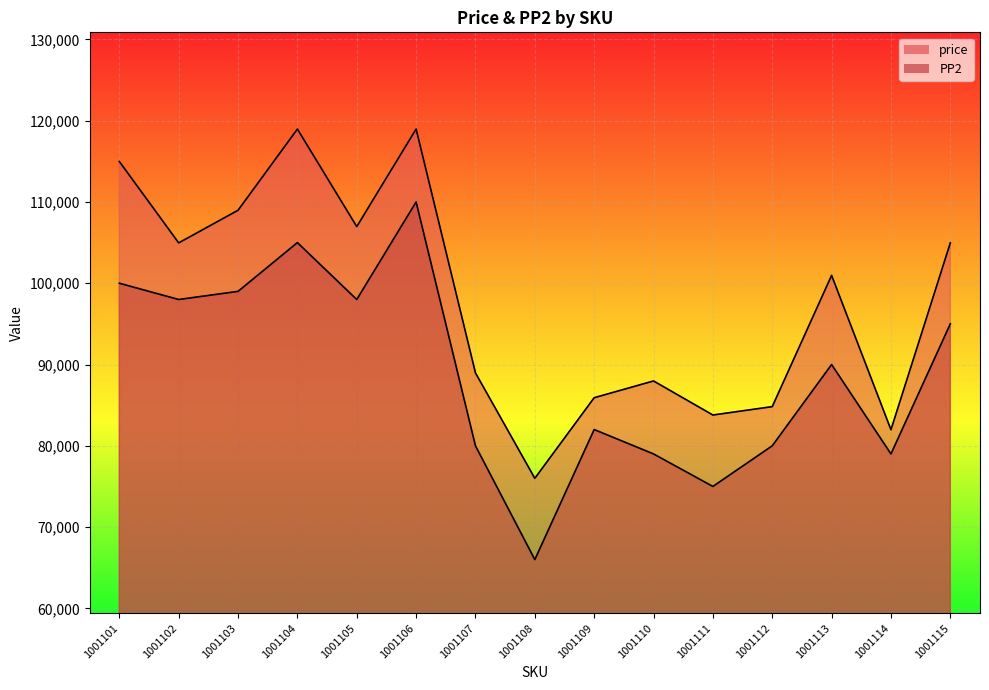

Which series changed the most between 1001110 and 1001114?

price